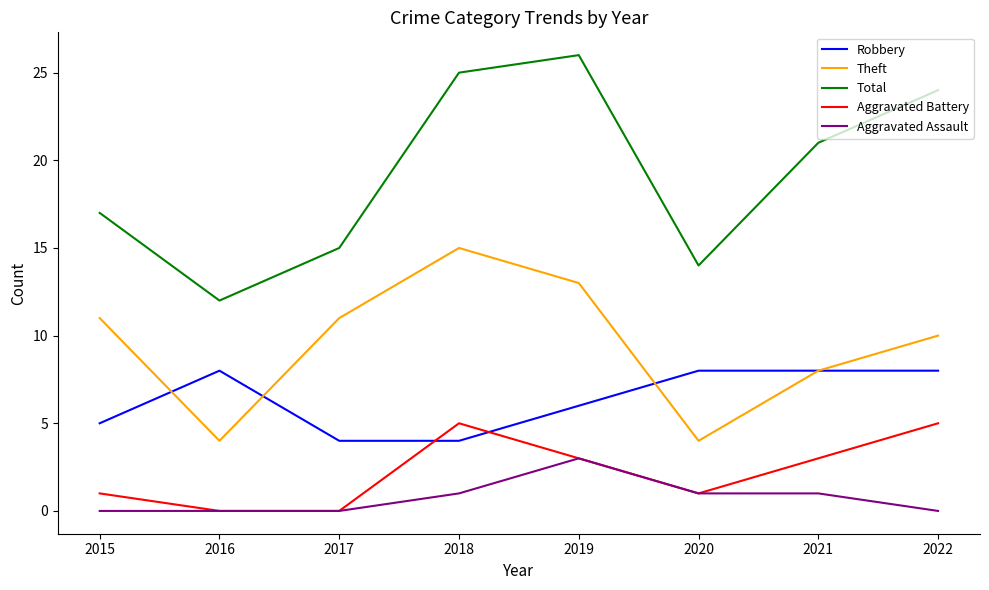

The value of Robbery at 2017 is 1. True or false?

False